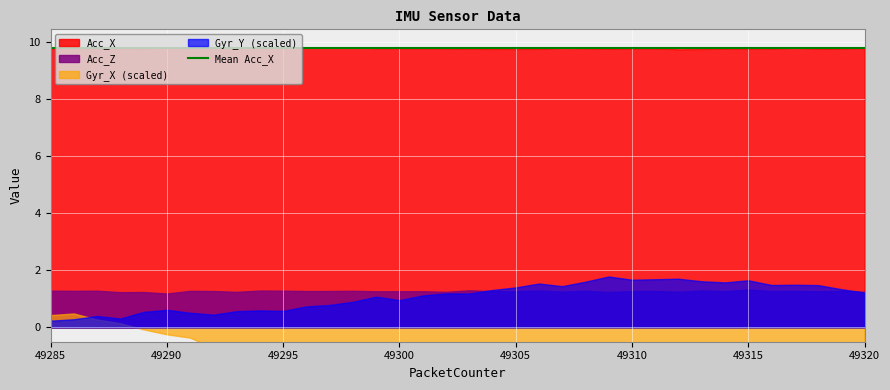

True or false: Gyr_Y and Acc_X cross at least once.

False